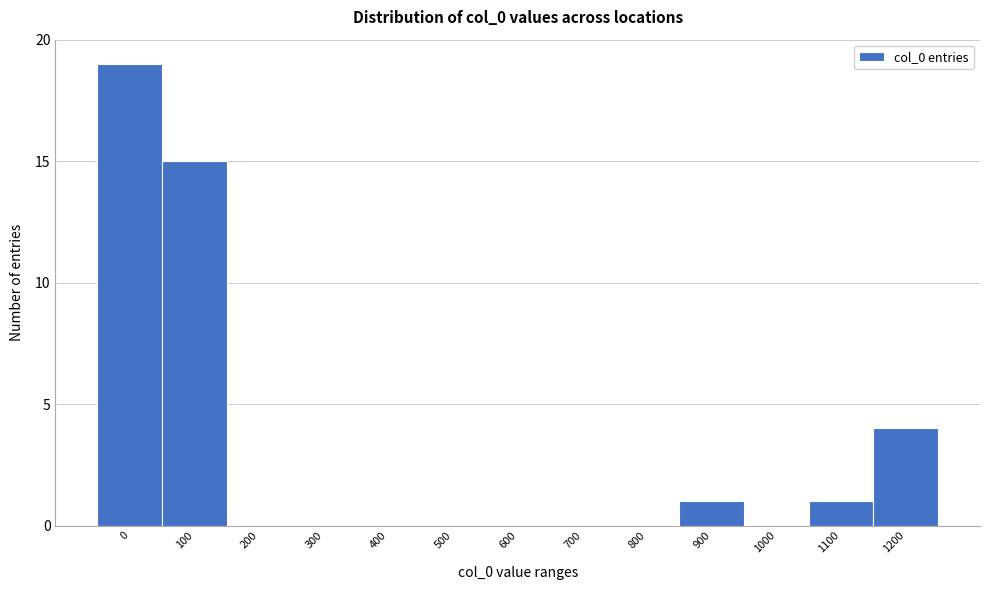

Reading right to left, extract all data points from this chart.

1200=4	1100=1	1000=0	900=1	800=0	700=0	600=0	500=0	400=0	300=0	200=0	100=15	0=19